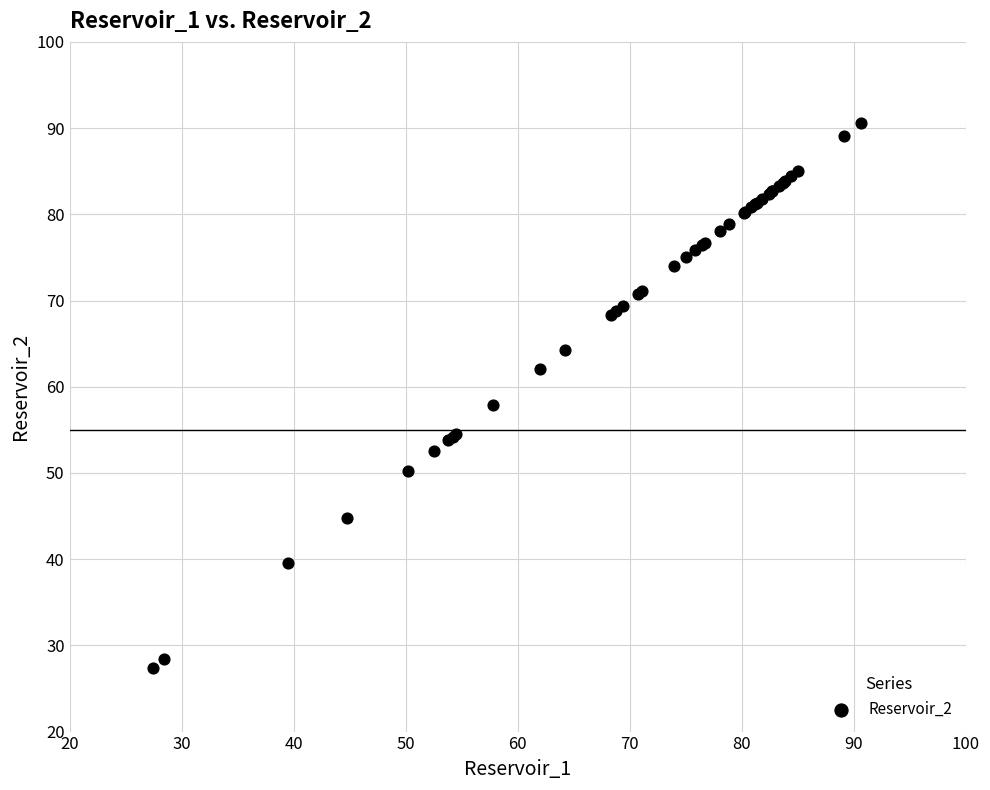

What Y value in the scatter plot is closest to 59?

57.8